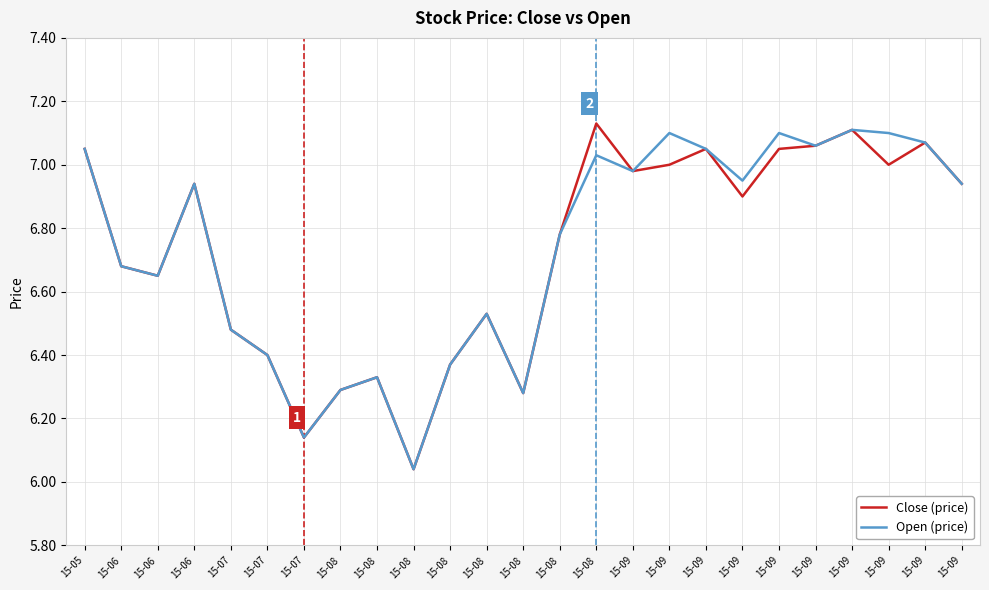

At which label does Close (price) reach its minimum?

15-08